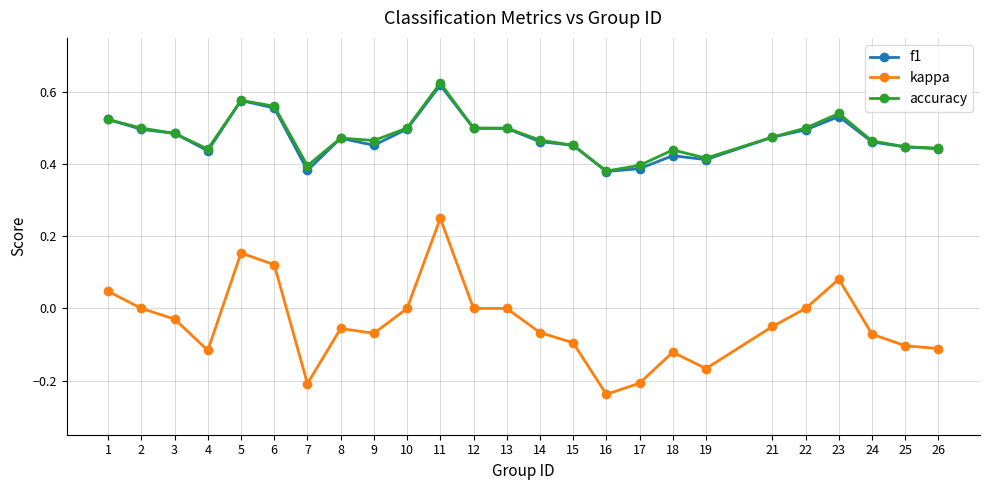

True or false: f1 has a value of 0.5 at 23.

True